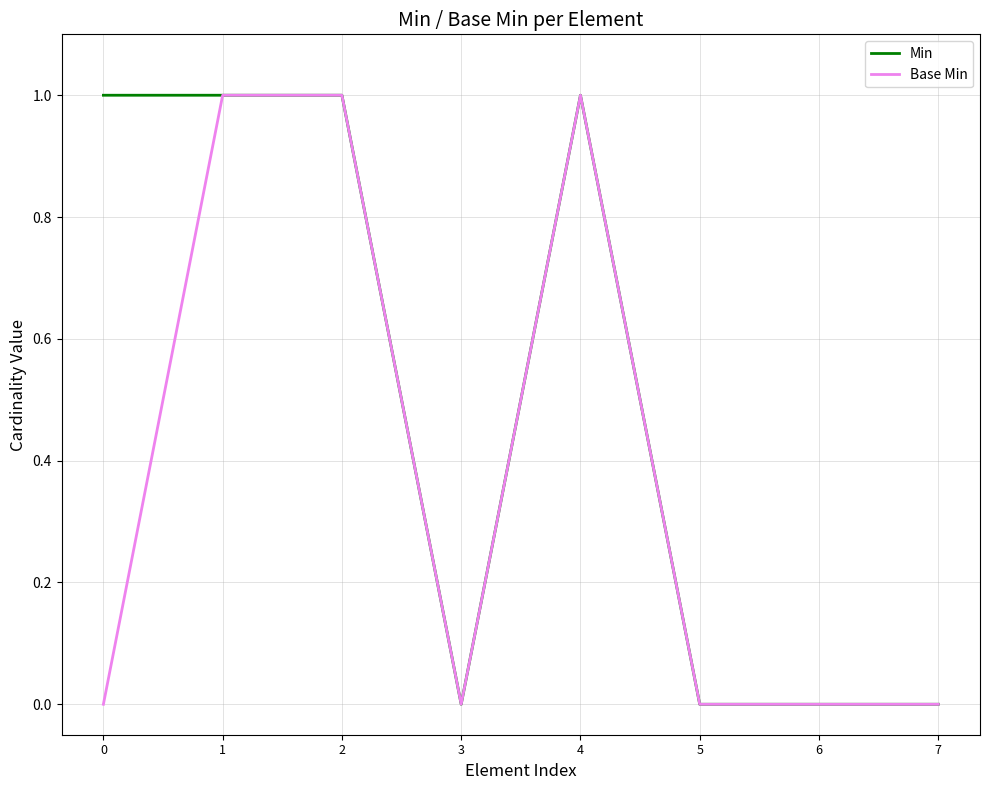

Is it true that Base Min equals 0 at 3?

True